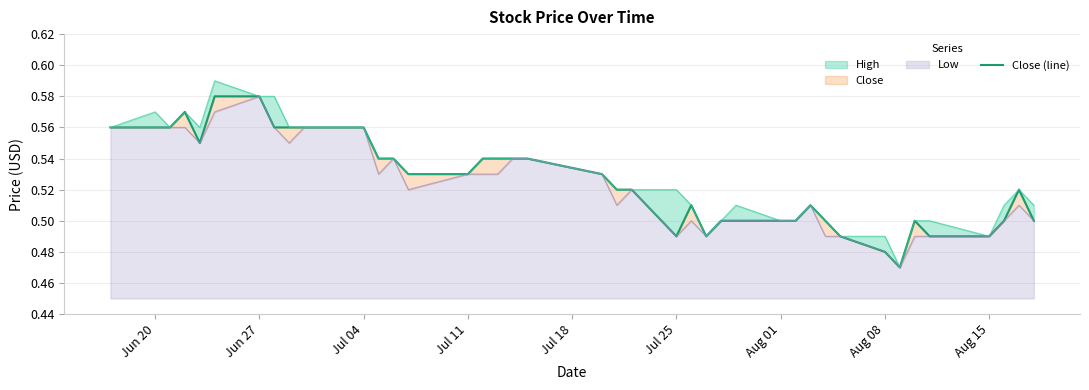

What is the difference between the maximum and minimum values?

0.1